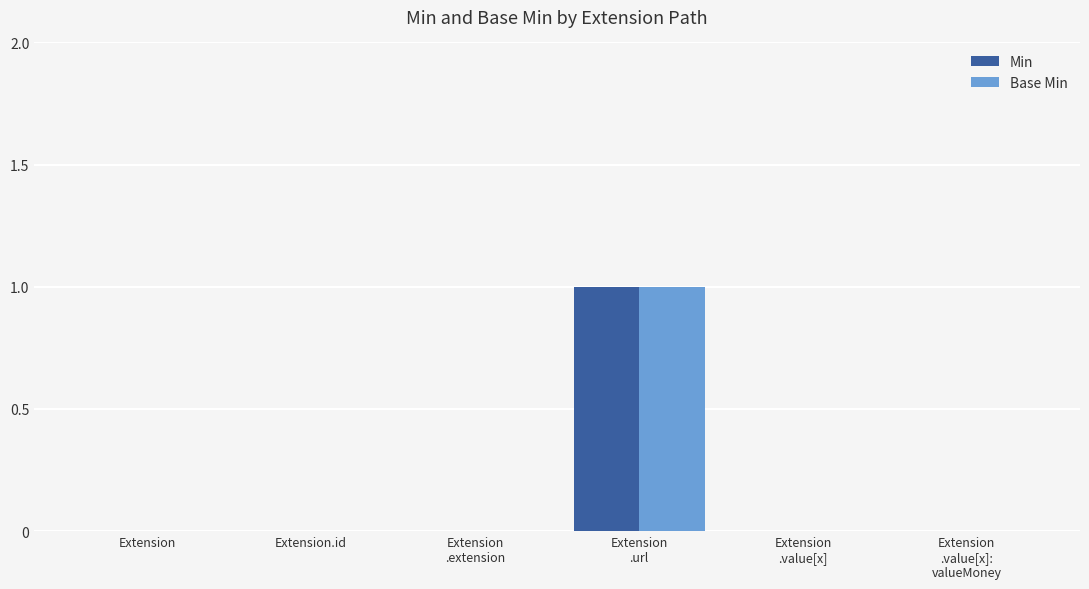

How many groups of bars are there?

6